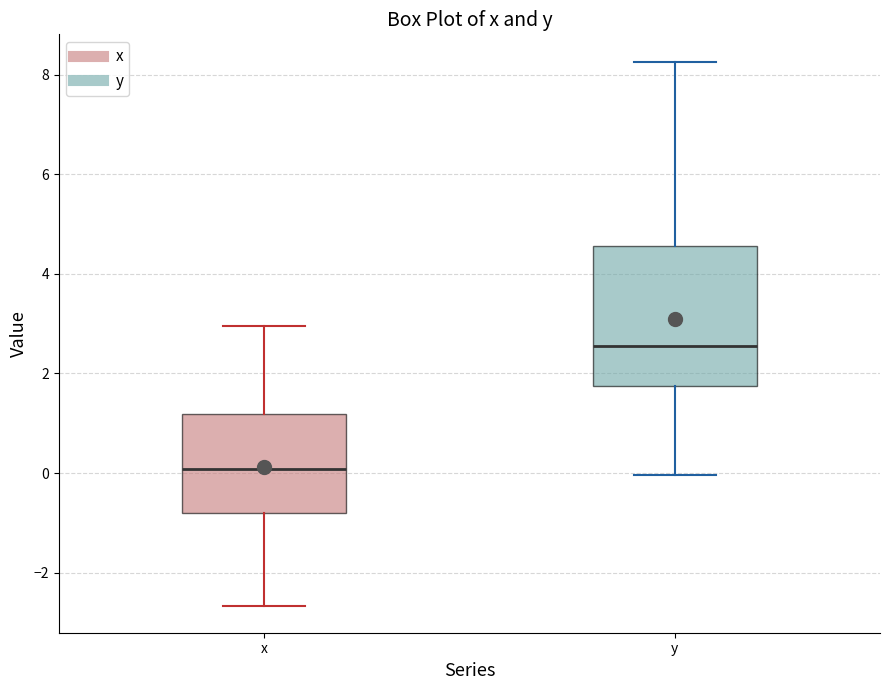

Reading left to right, read every box against the y-axis: the position of its median line, the range the box covers, and the ends of its whiskers. The values are not printed on the chart, so give them approximately, as read against the axis.

x: median 0.0, box -0.8 to 1.2, whiskers -2.6 to 3.0
y: median 2.6, box 1.8 to 4.6, whiskers 0.0 to 8.2